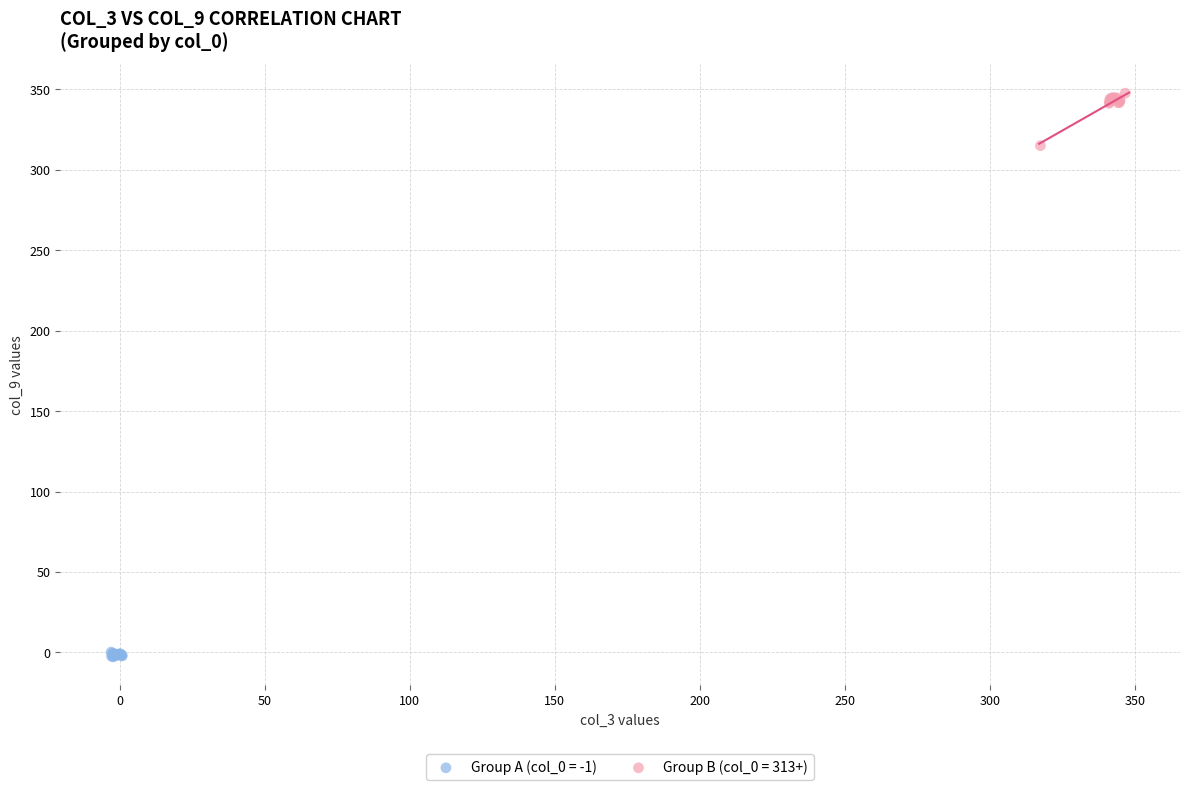

Which series contains the lowest Y value?

Group A (col_0 = -1)